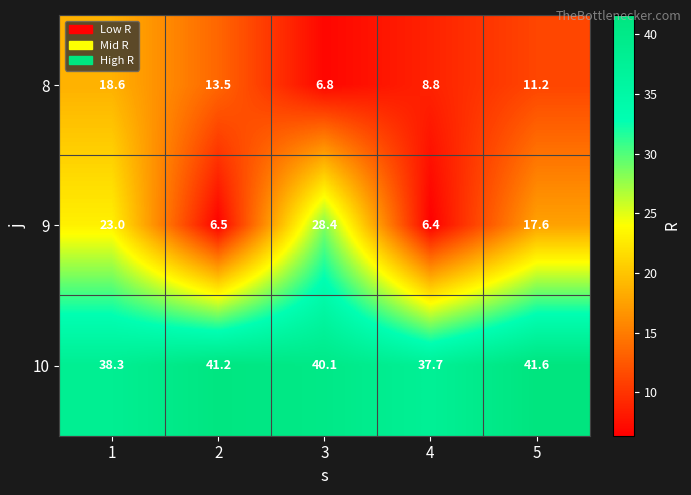

At how many categories does at least one series exceed 21?

5